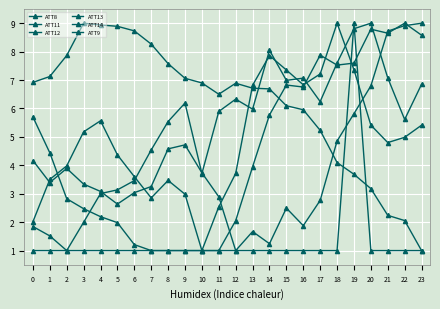

Rank the series by their maximum value, from highest to lowest.

ATT8, ATT11, ATT12, ATT13, ATT14, ATT9